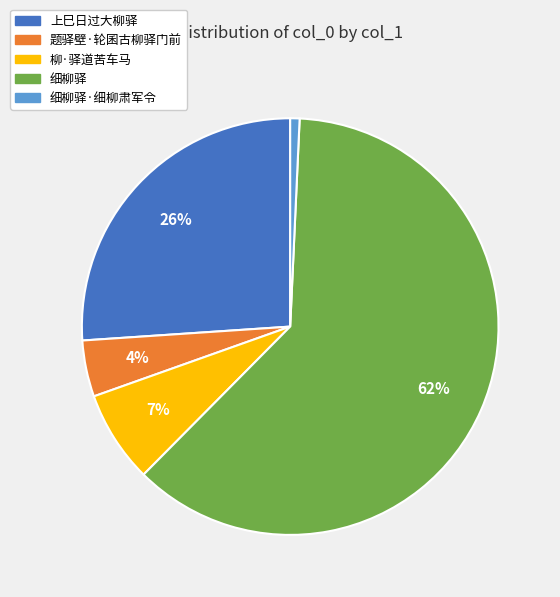

To the nearest percent, what is the difference between the largest and smallest slice percentages?

61%